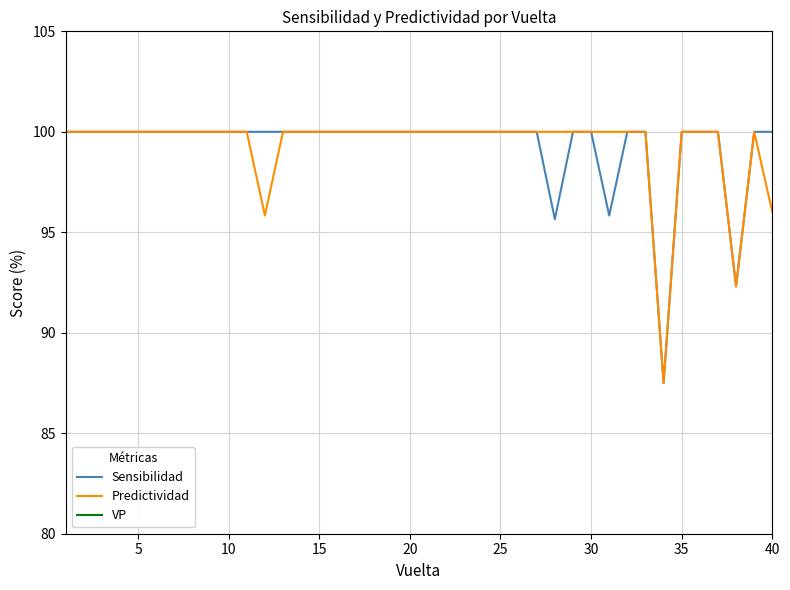

What is the value of the VP point at the 35th from the left?

24.0